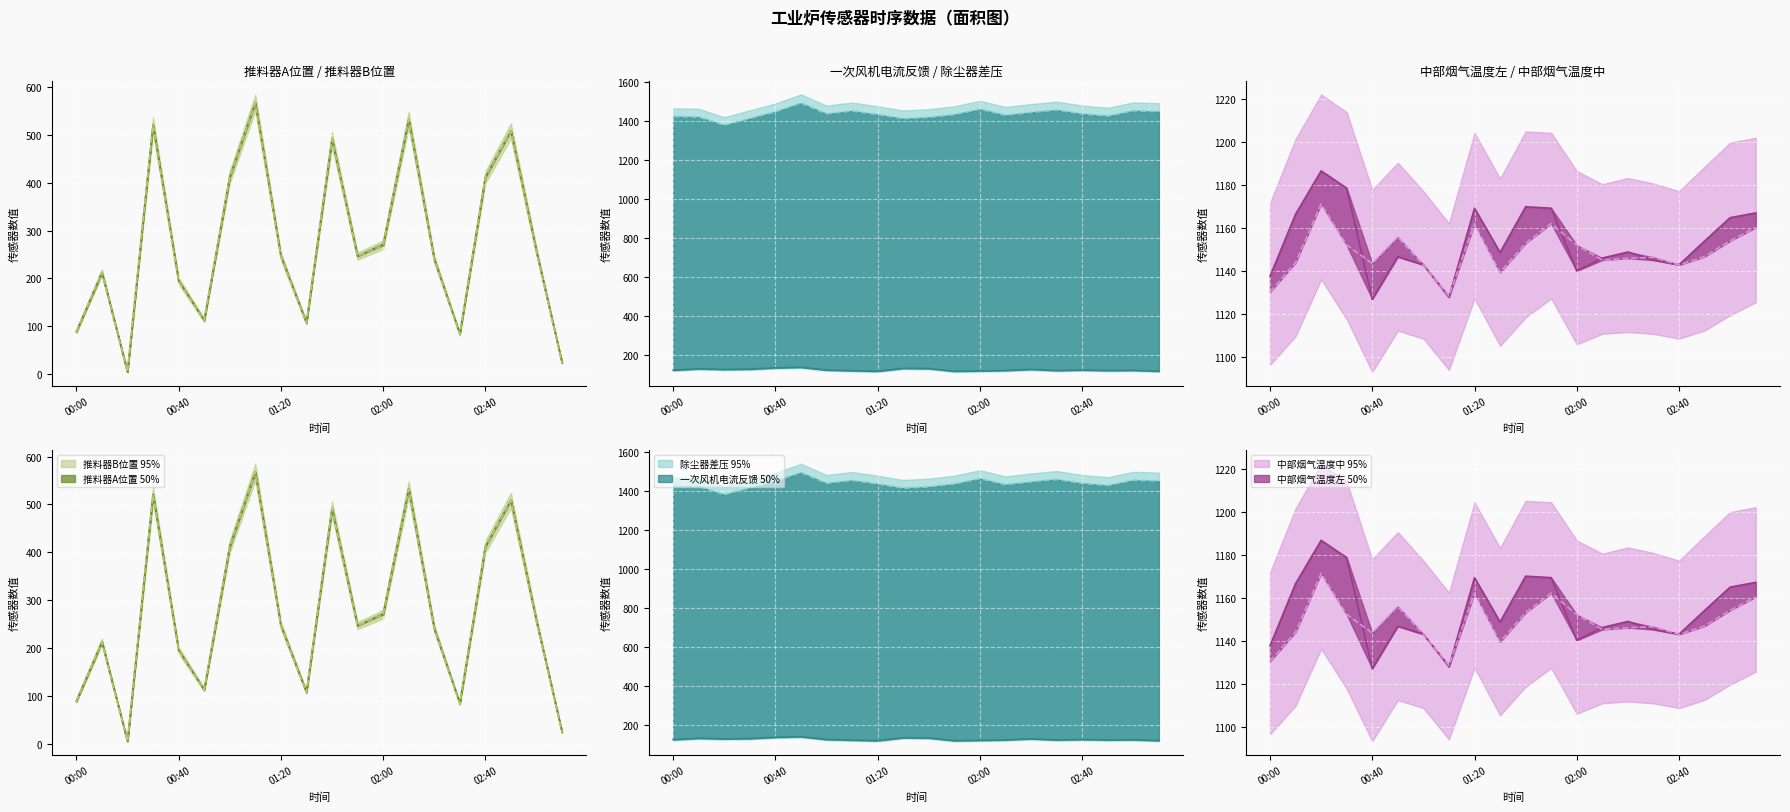

Is the value of 中部烟气温度中 at 19 greater than the value of 中部烟气温度左 at 13?

Yes